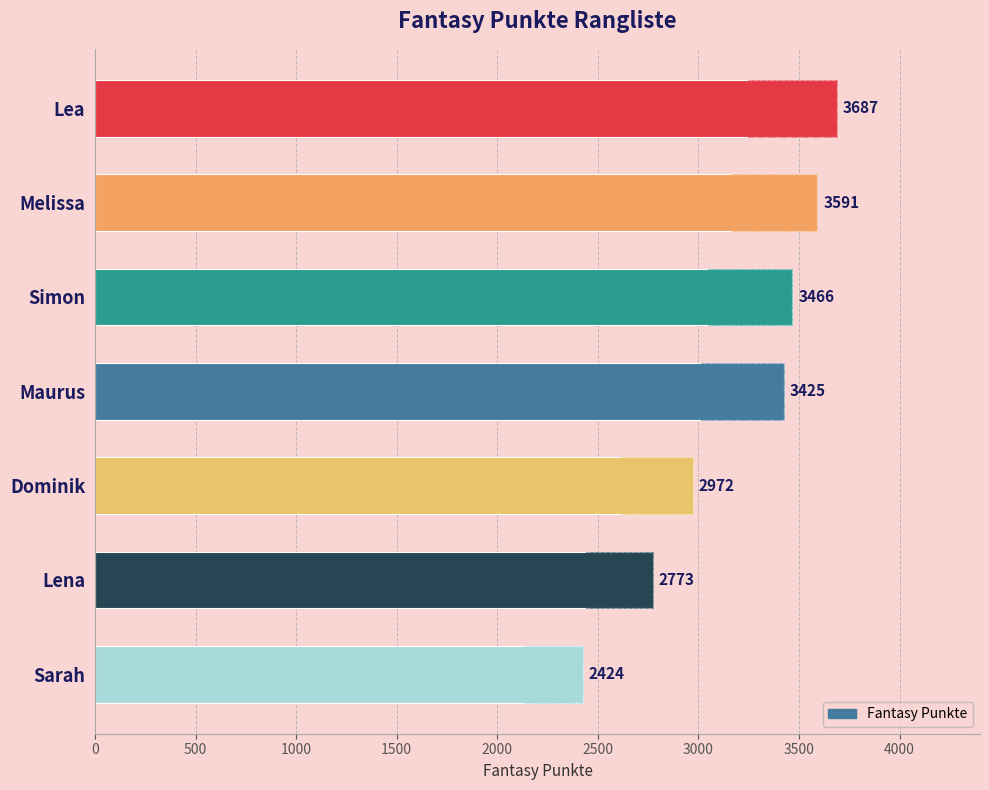

The value at Lea is 5086. True or false?

False